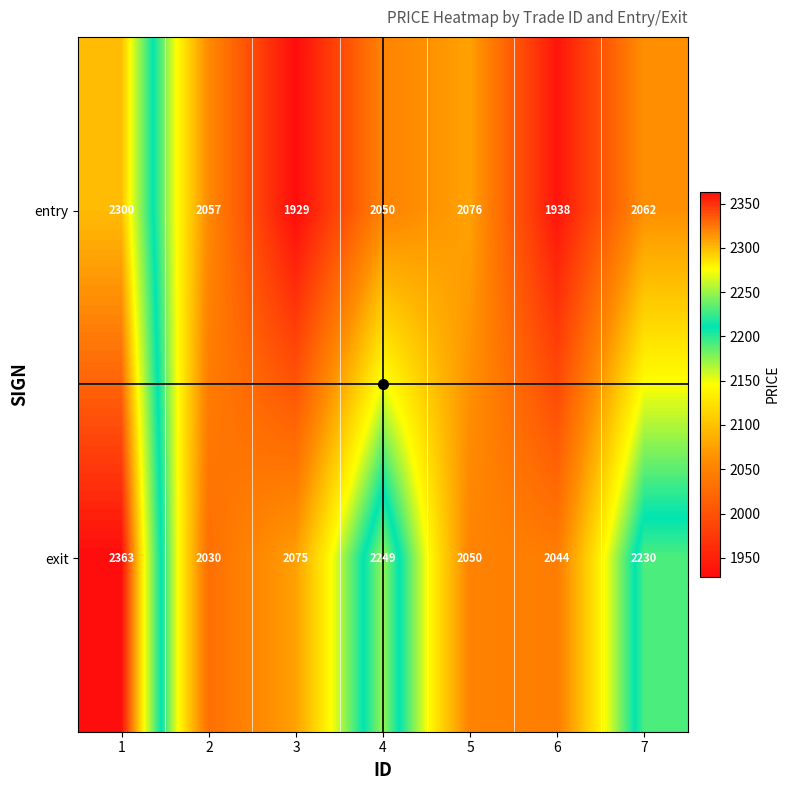

List the series in order of their overall mean, lowest first.

entry, exit